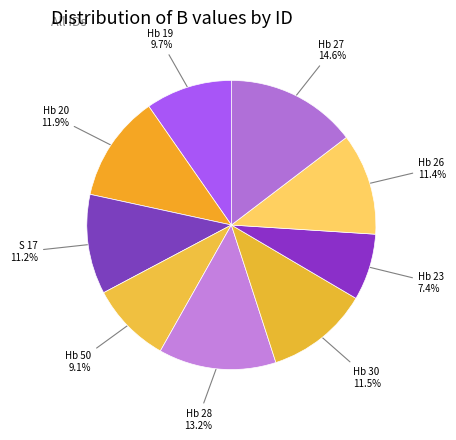

To the nearest percent, what is the average slice percentage?

11%